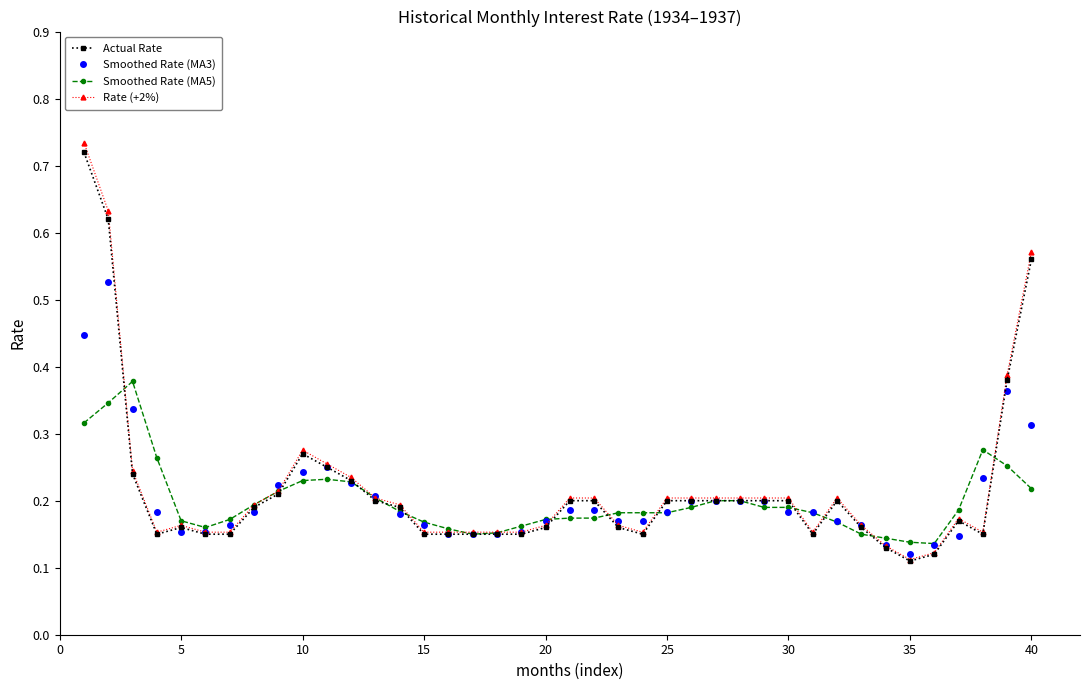

At how many categories does at least one series exceed 0?

40